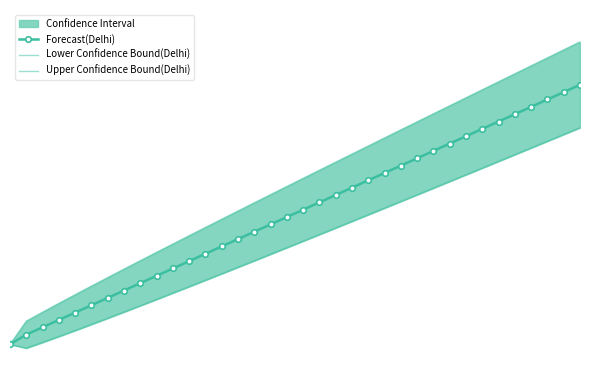

True or false: Forecast(Delhi) has more than 2 interior local peaks.

False